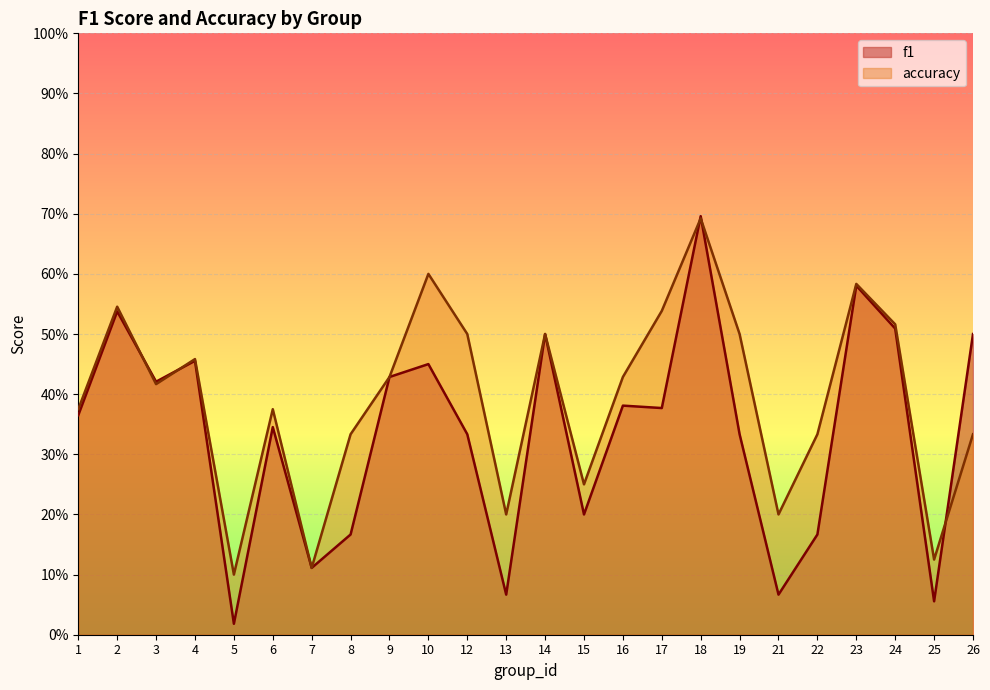

True or false: accuracy has a value of 0.2 at 9.

False